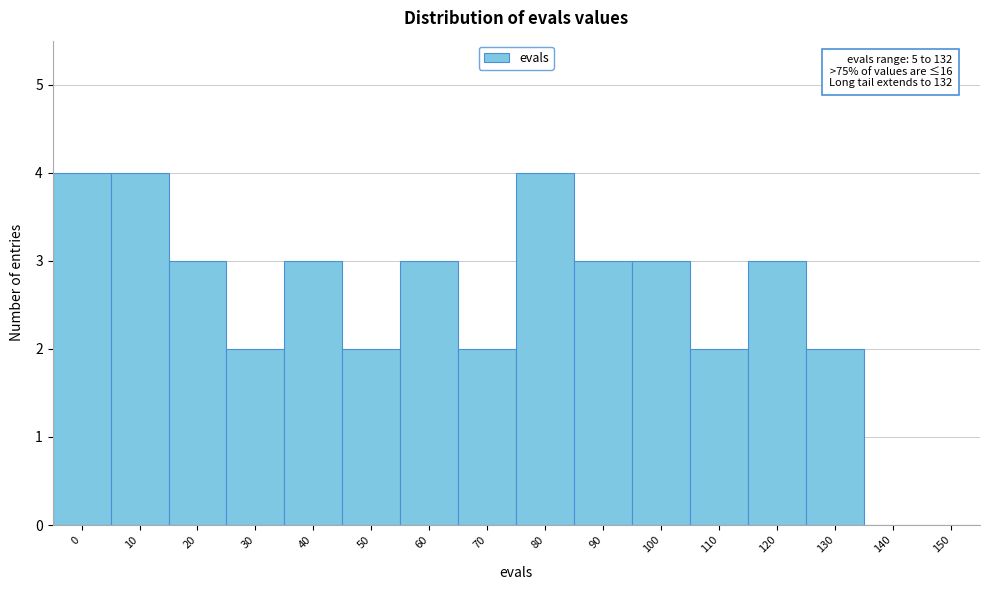

Reading left to right, transcribe all the data shown in this chart.

0=4	10=4	20=3	30=2	40=3	50=2	60=3	70=2	80=4	90=3	100=3	110=2	120=3	130=2	140=0	150=0